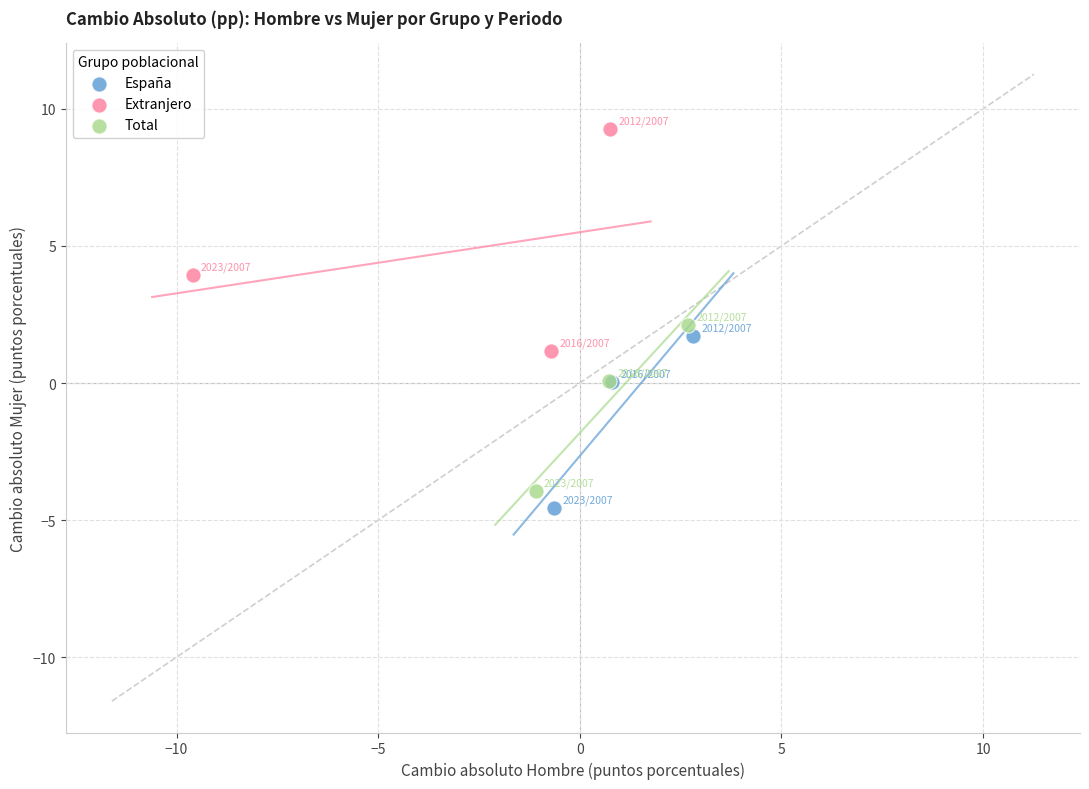

Which series has the widest spread of Y values?

Extranjero